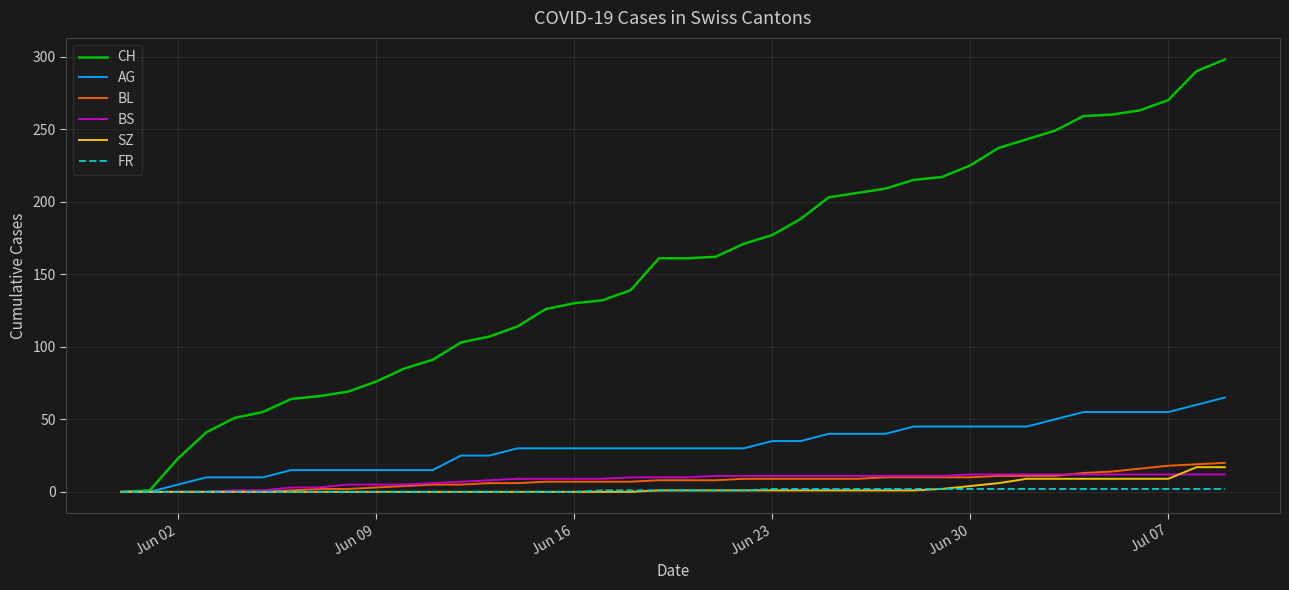

Which series has the largest total across all categories?

CH